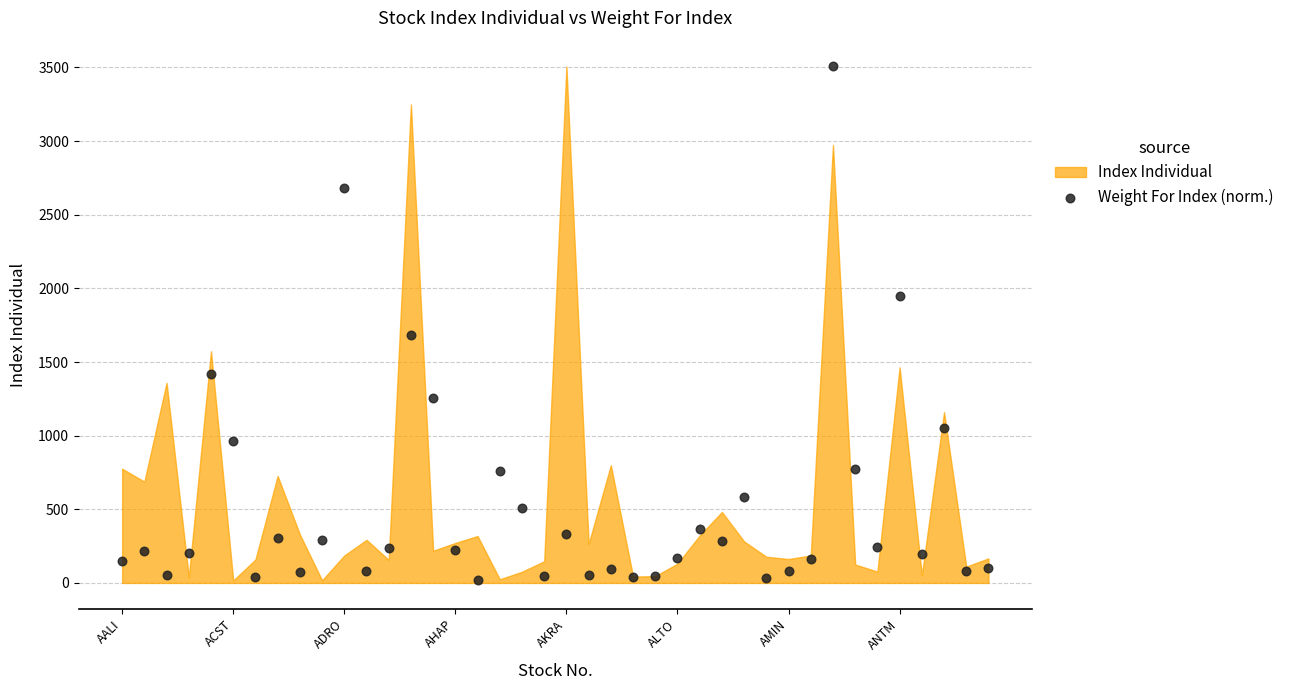

What is the range of X values (max minus min)?

39.0